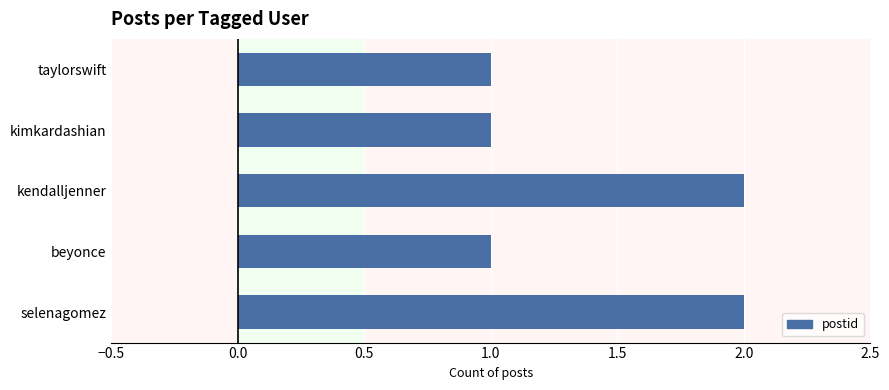

The value at selenagomez is 2. True or false?

True